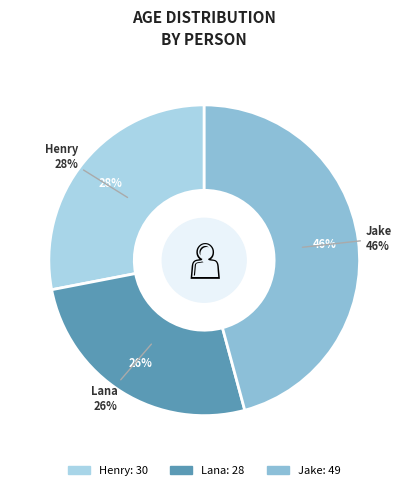

What is the change in value from Lana to Jake?

+21